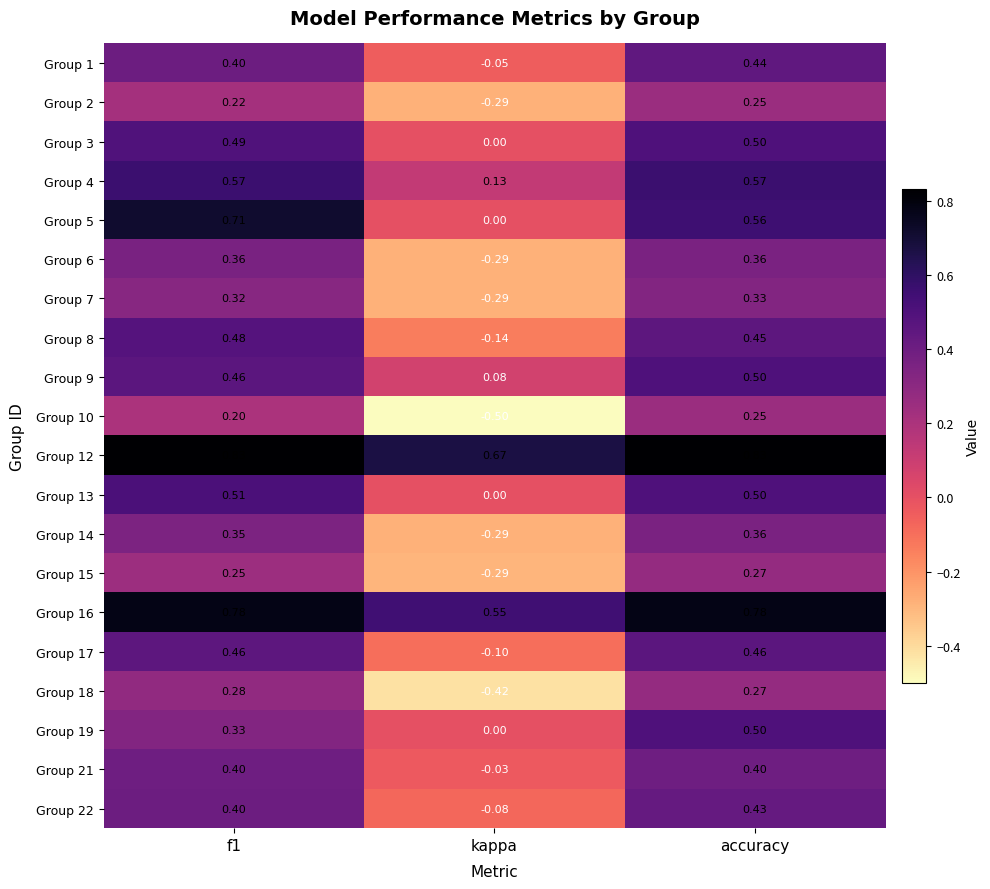

Which category has the highest value in the Group 22 series?

accuracy